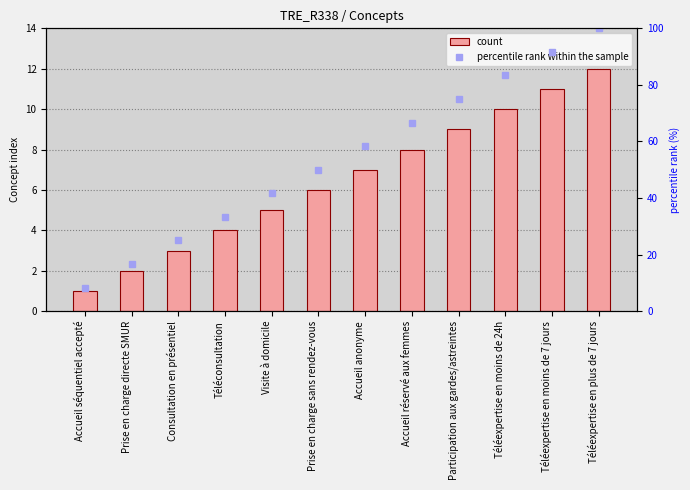

Between Téléexpertise en moins de 7 jours and Téléexpertise en plus de 7 jours, which series saw the biggest shift?

percentile rank within the sample